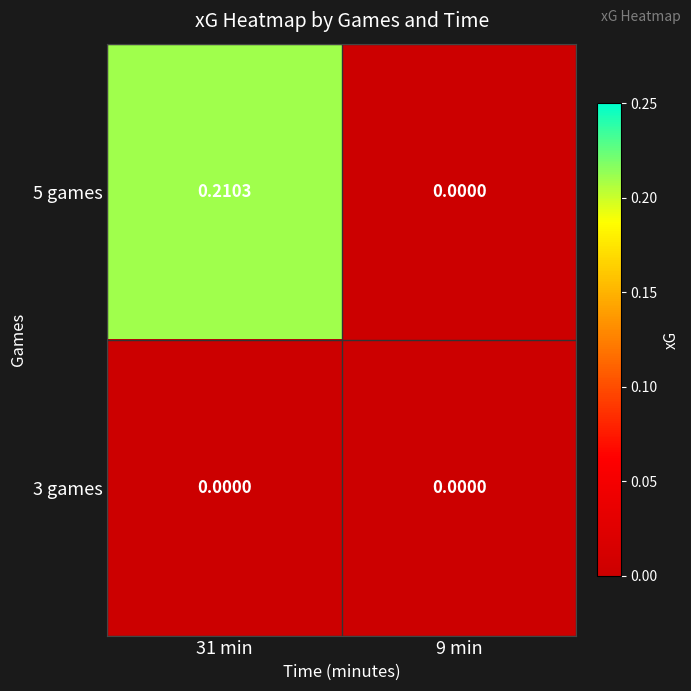

Is the value of 3 games at 31 min greater than the value of 5 games at 31 min?

No